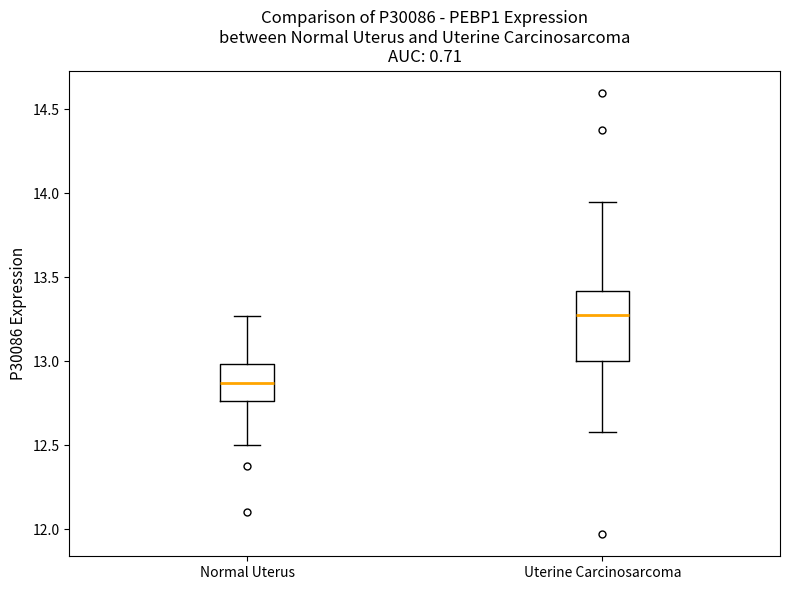

Where does the upper whisker of the box for Normal Uterus end on the y-axis? The values are not printed on the chart, so give them approximately, as read against the axis.

13.25